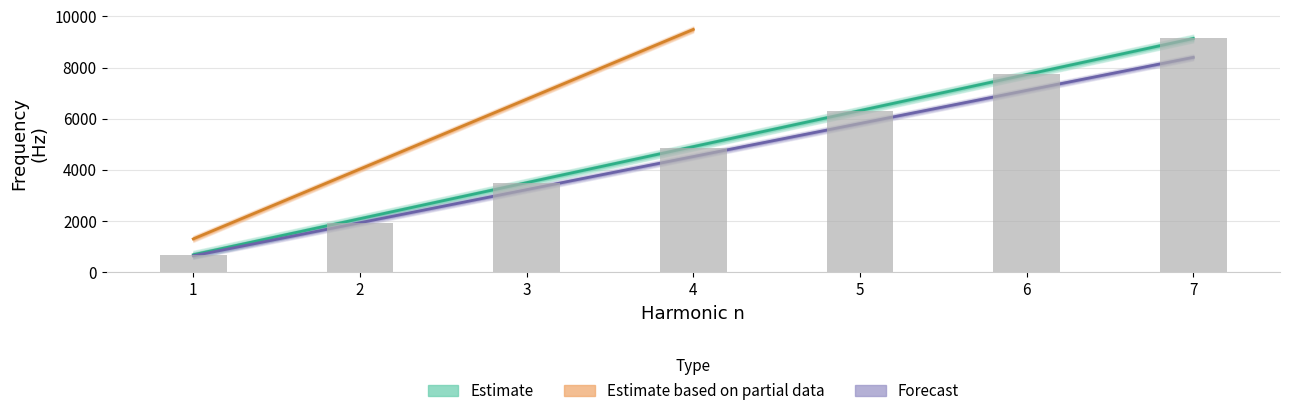

What is the highest value of the ajus.(Hz) series?

8400.5